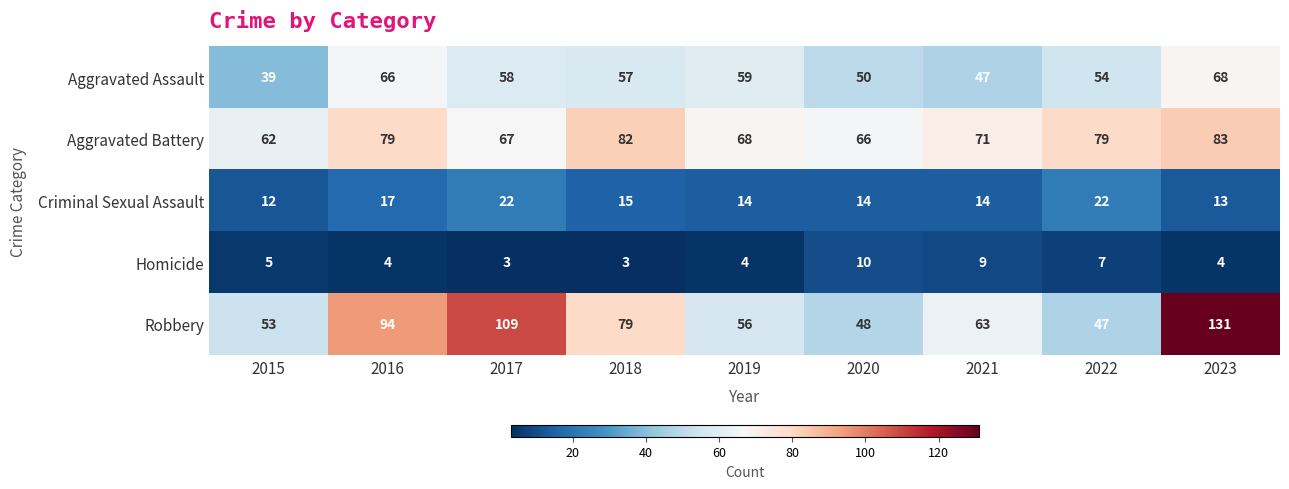

Count the number of categories in the chart.

9